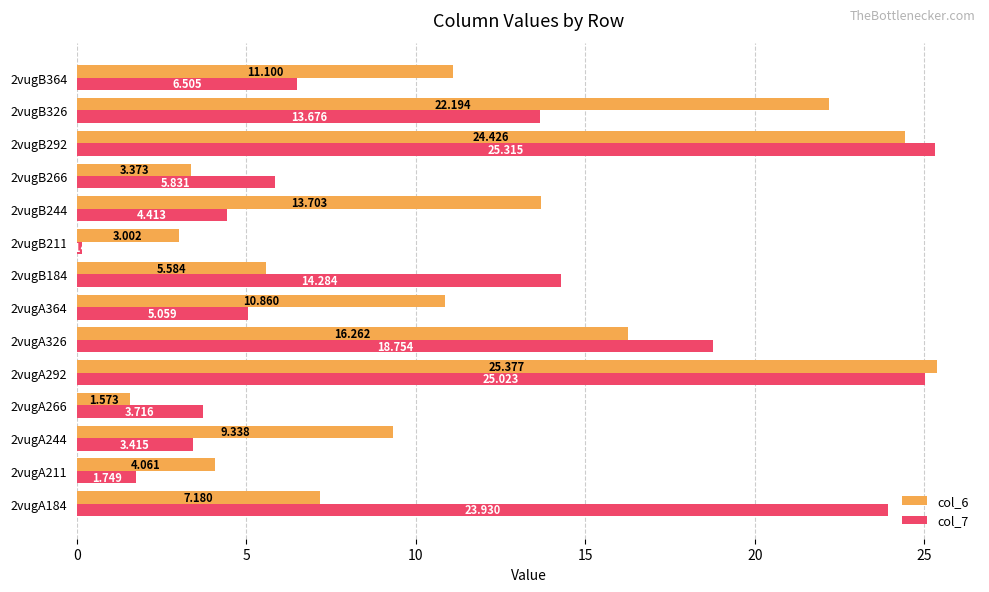

At which label does col_6 reach its minimum?

2vugA266